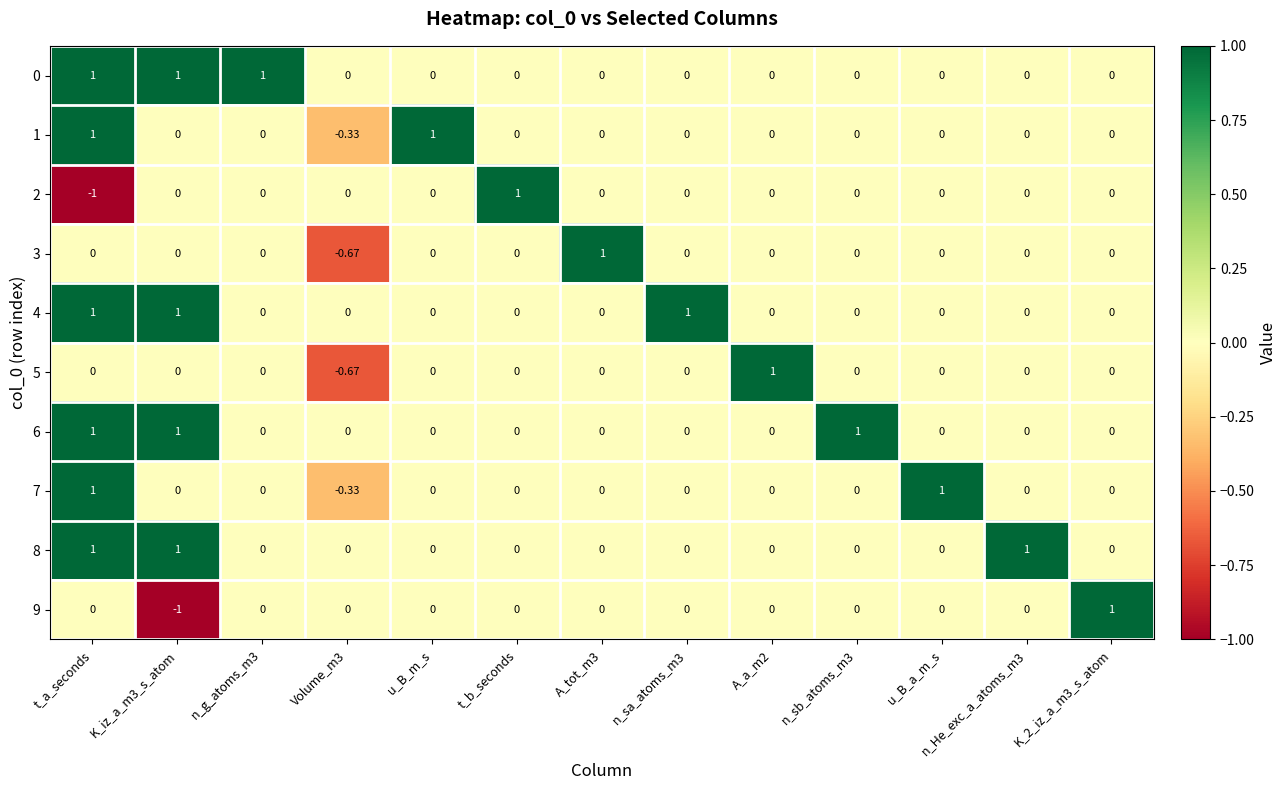

At which category is the sum across all series the highest?

t_a_seconds